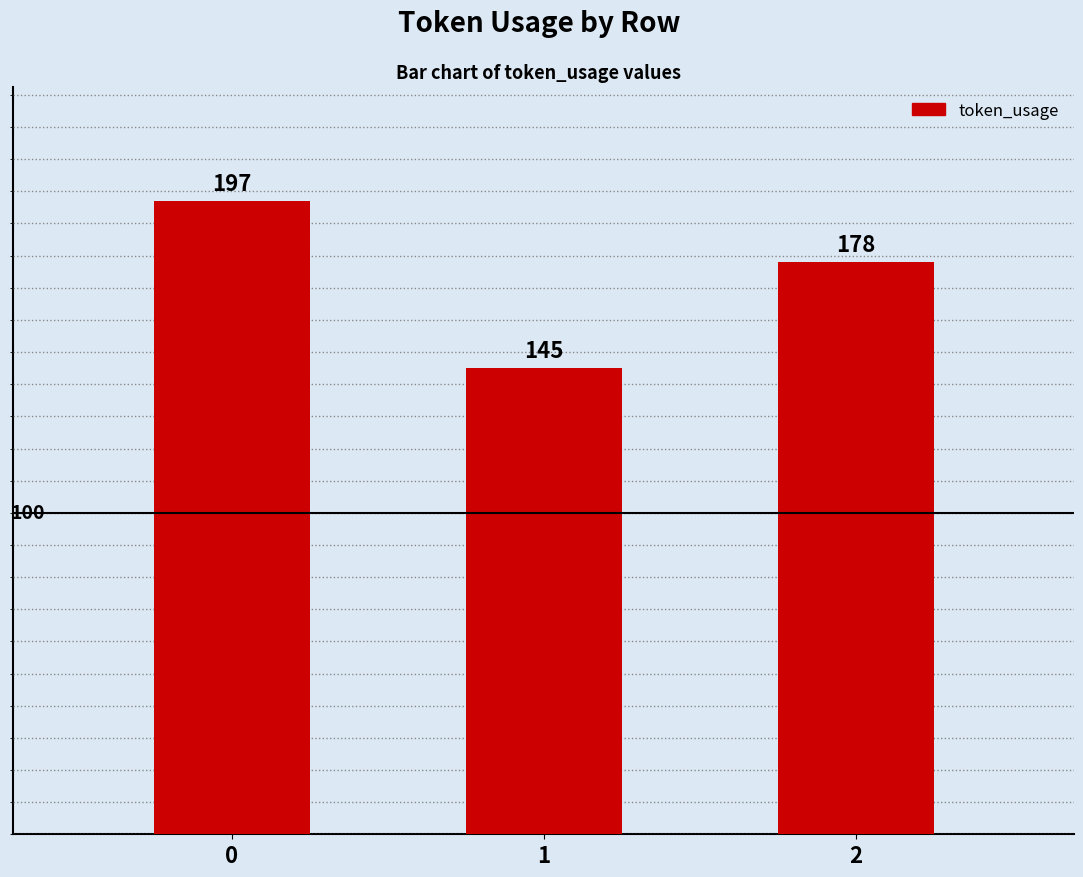

At which category does the chart reach its minimum across all series?

1